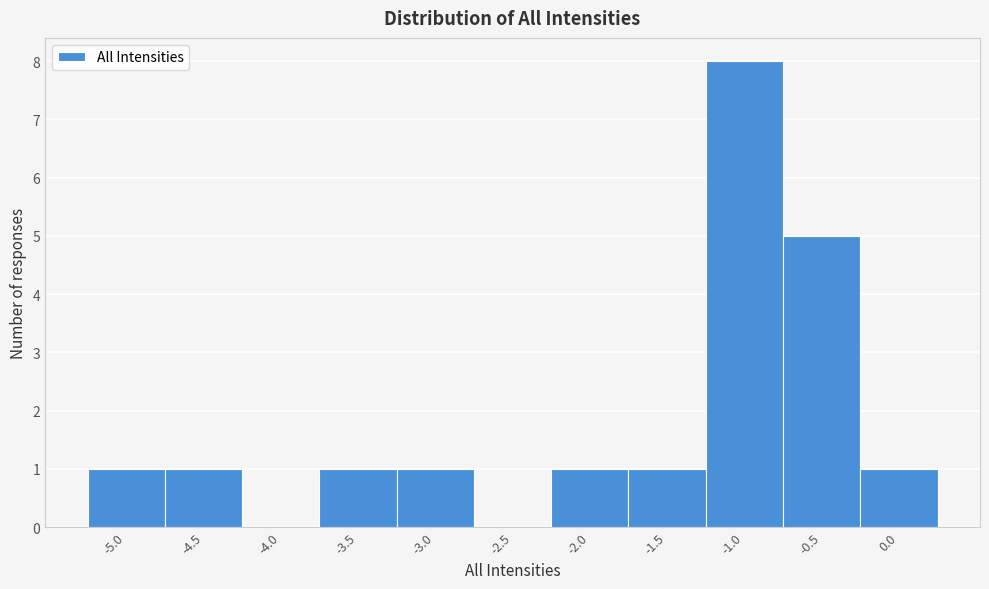

Which range on the x-axis has the tallest bar?

-1.25 to -0.75